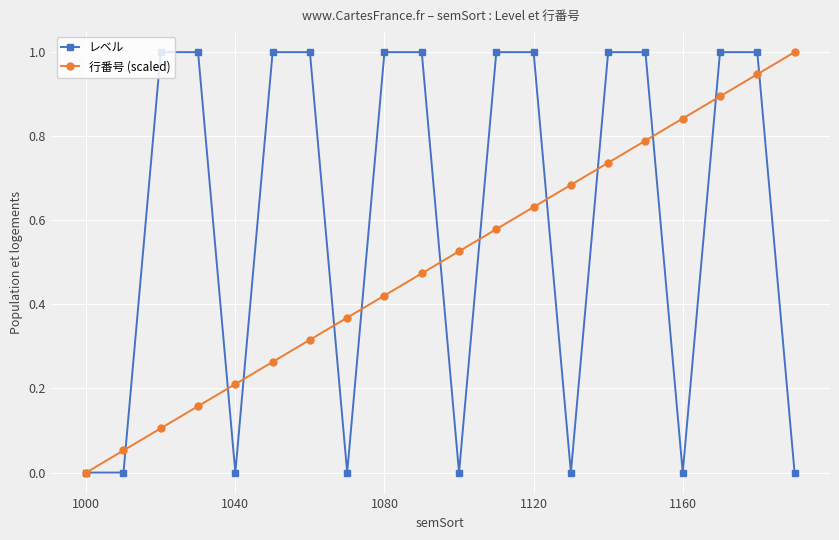

What is the maximum value shown in the chart?

1.0